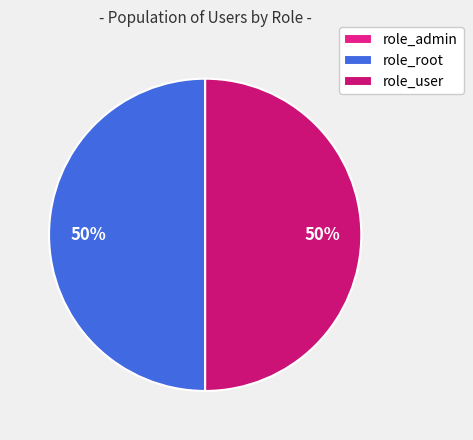

Is role_user the majority of the pie?

No